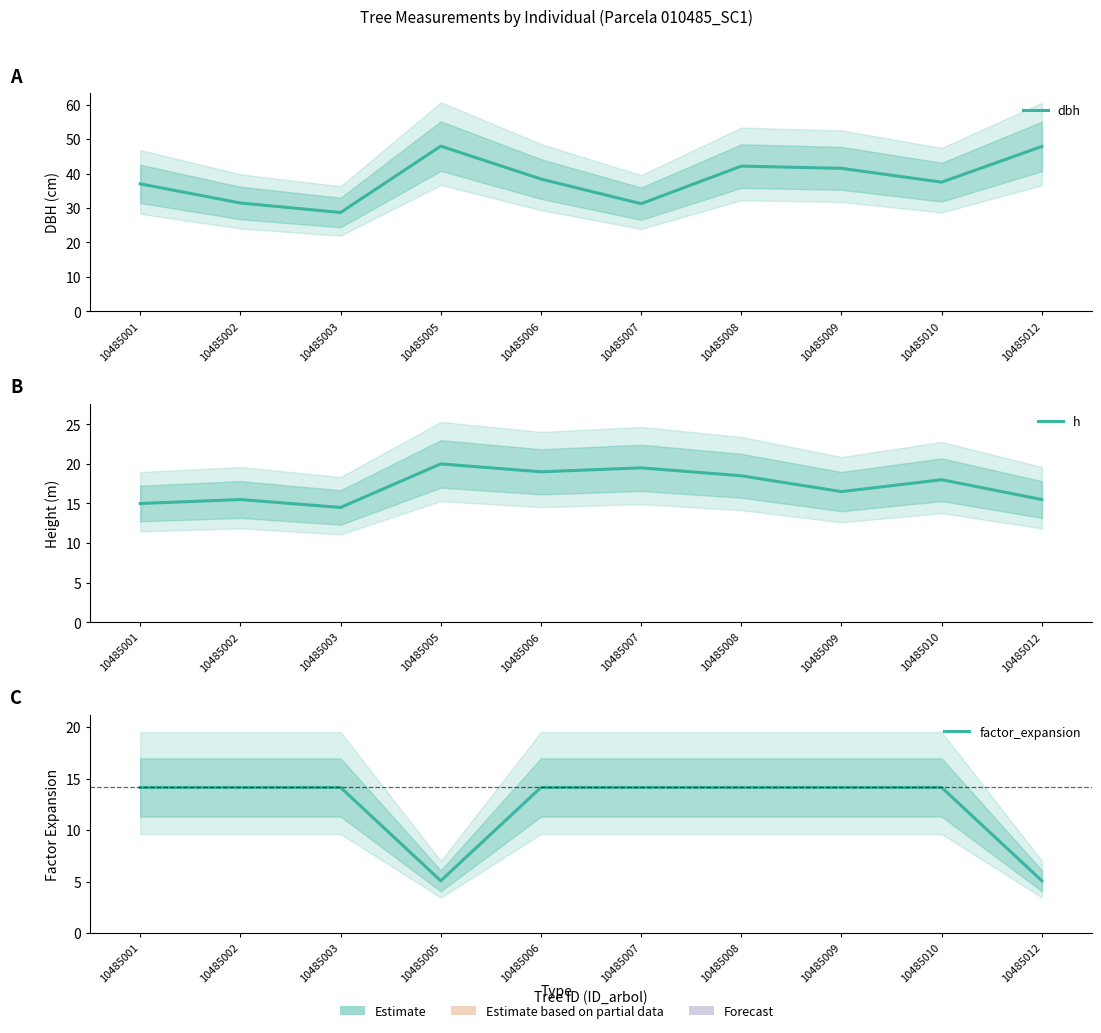

At 10485005, list the series in order from smallest to largest.

factor_expansion, h, dbh